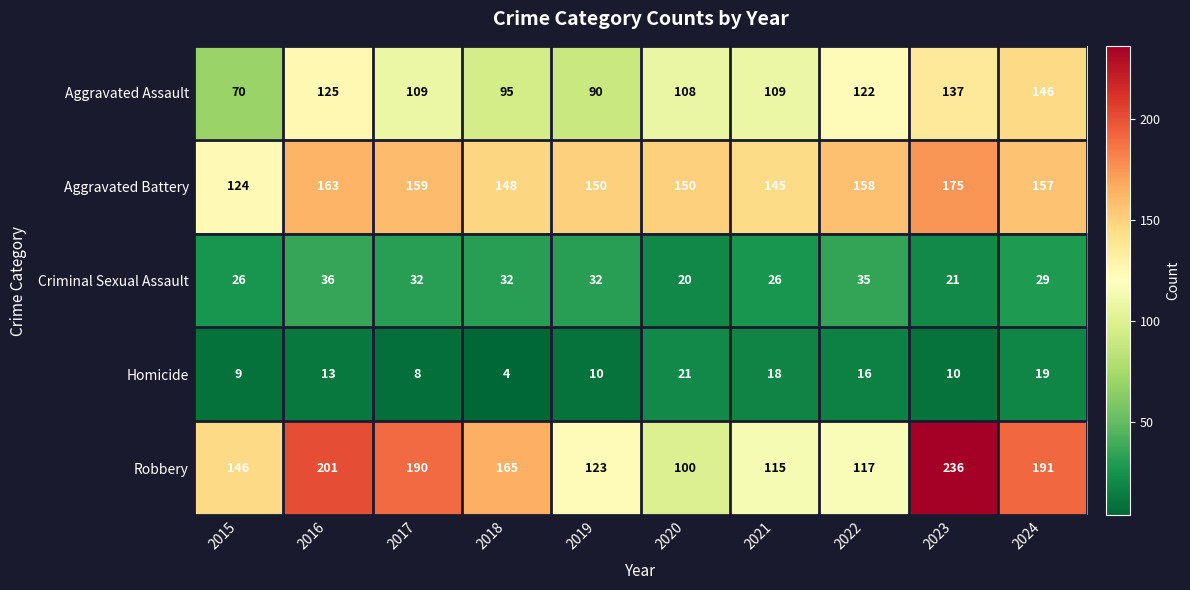

The Aggravated Battery series shows 159 at 2017. True or false?

True